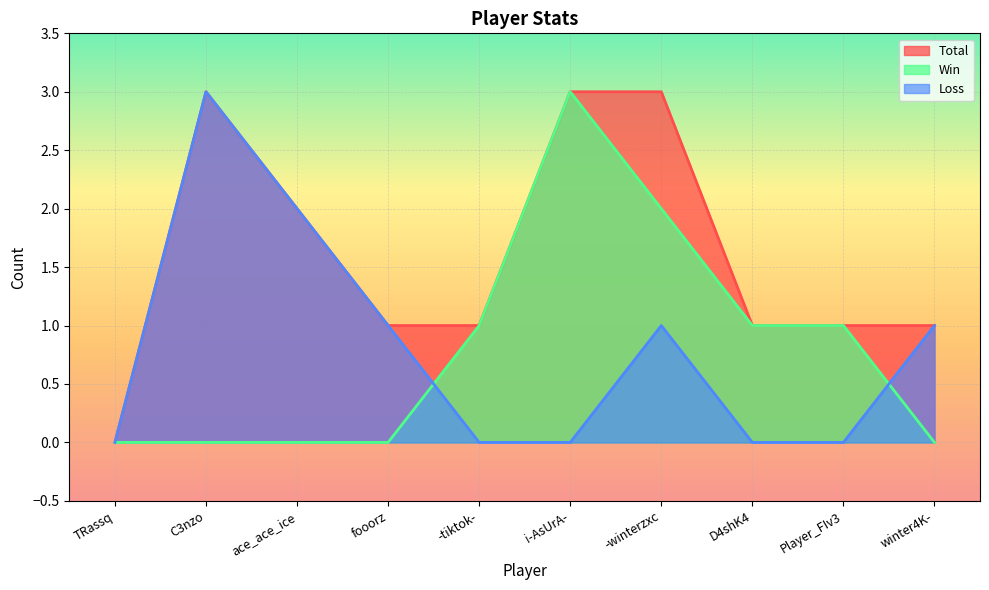

How many intersections are there between Win and Loss?

2